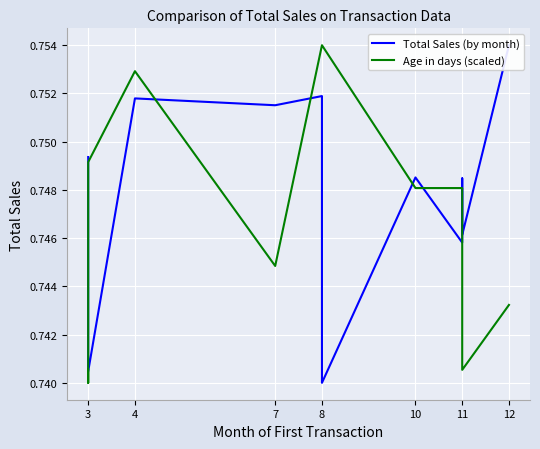

What are all the series names shown in the legend?

Total Sales (by month), Age in days (scaled)